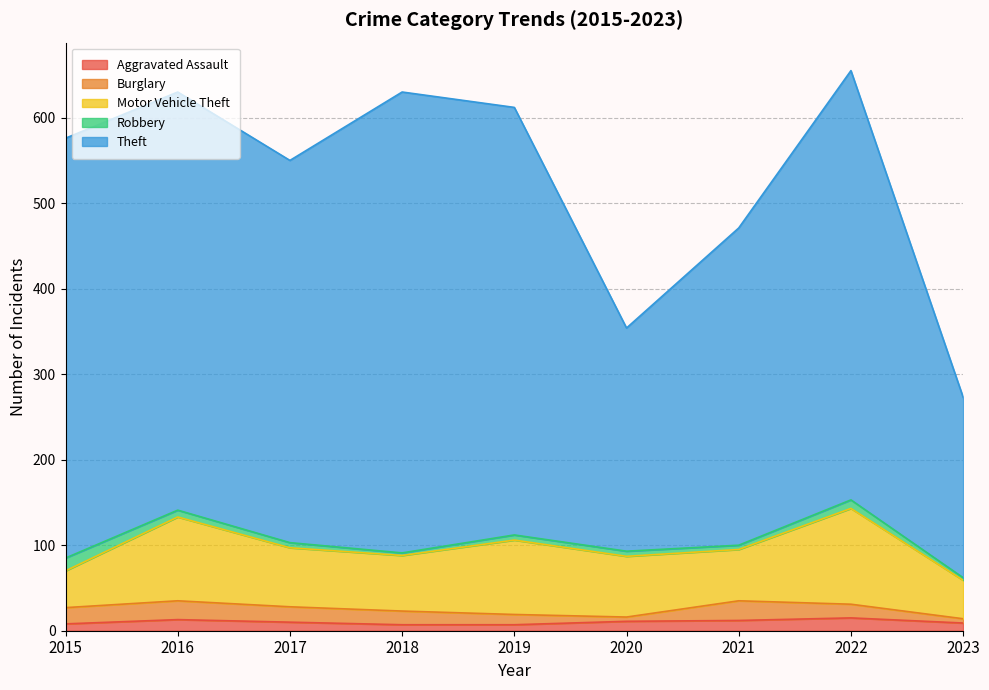

True or false: Aggravated Assault has a value of 10 at 2017.

True